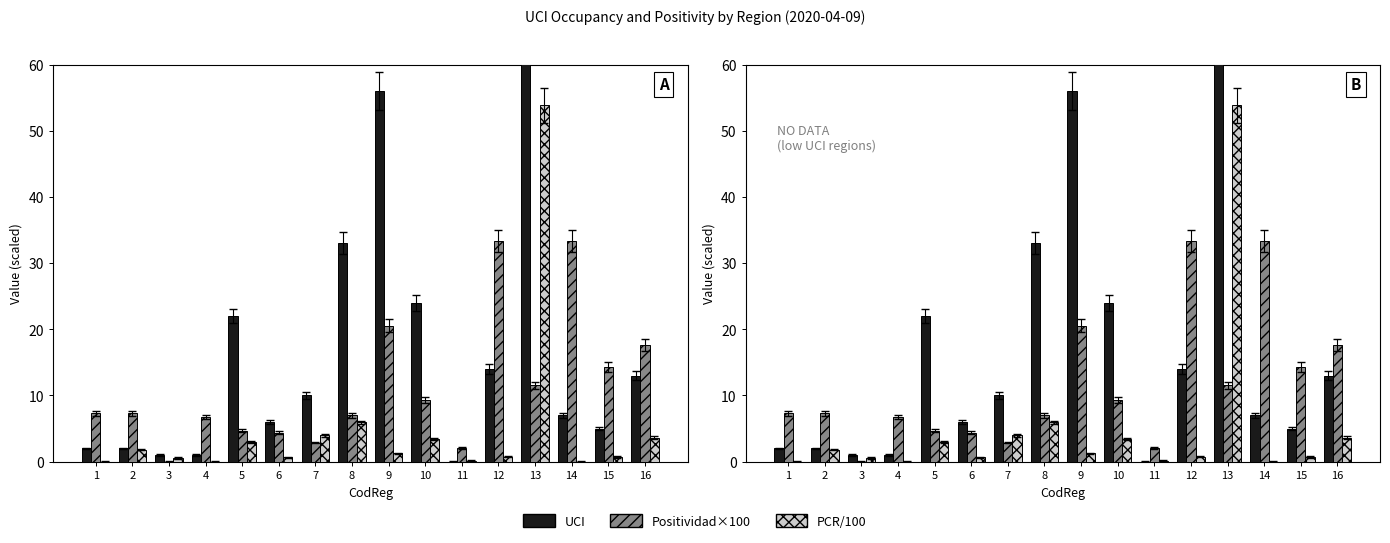

How many bars are there in total?

48